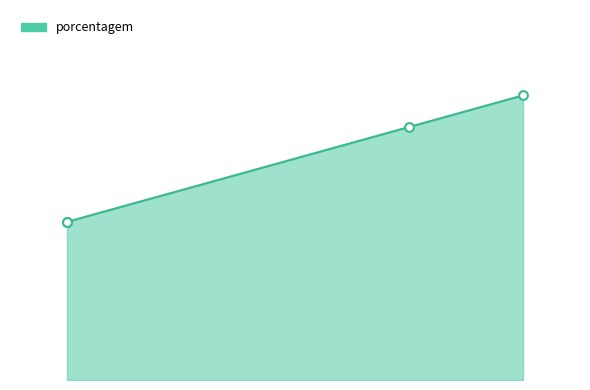

Approximately how many times larger is the value at MASTERCARGO - MATRIZ compared to SPAL JUNDIAÍ?

0.9